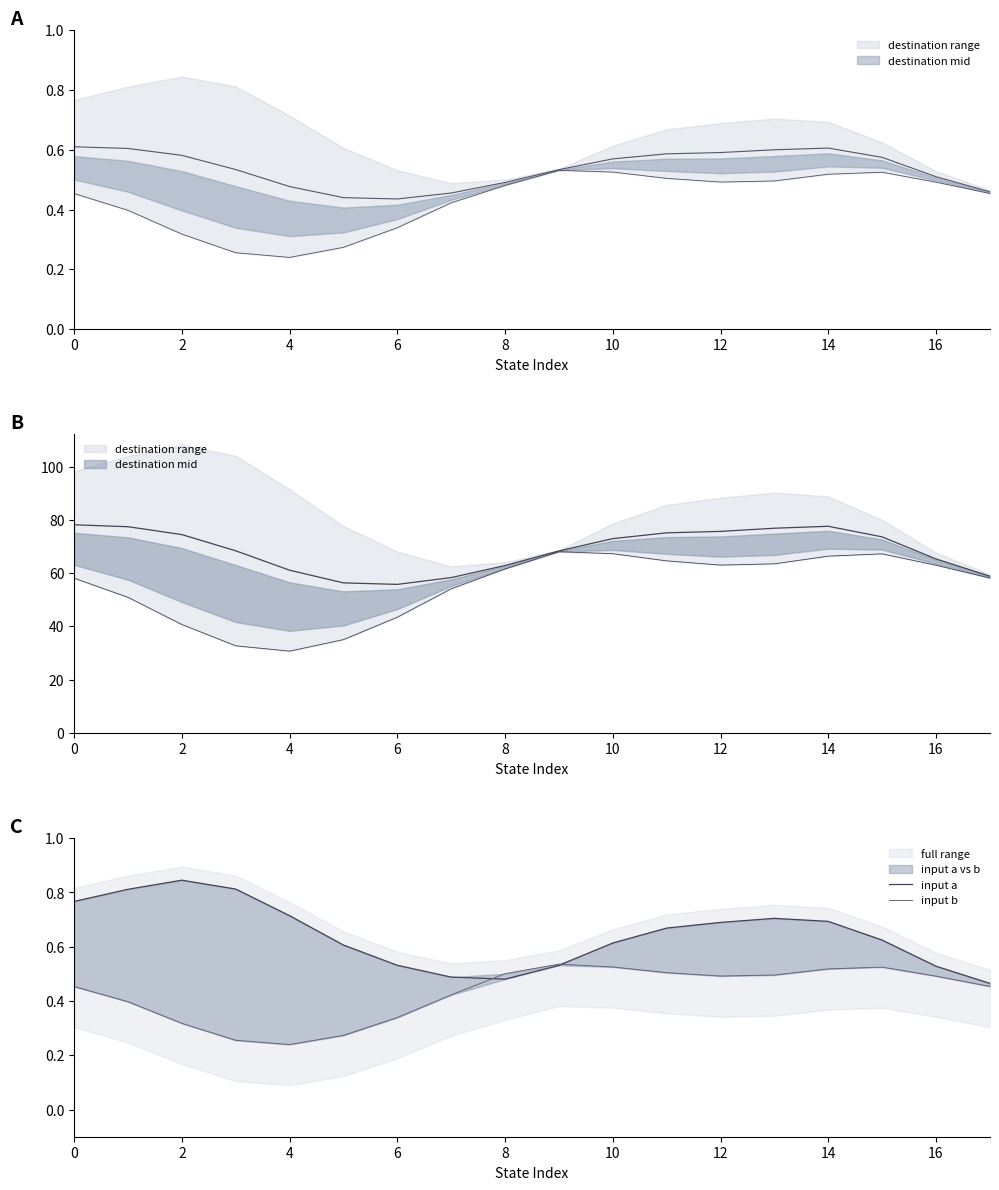

Reading left to right, transcribe all the data shown in this chart.

input a: 0.8	0.8	0.8	0.8	0.7	0.6	0.5	0.5	0.5	0.5	0.6	0.7	0.7	0.7	0.7	0.6	0.5	0.5
input b: 0.5	0.4	0.3	0.3	0.2	0.3	0.3	0.4	0.5	0.5	0.5	0.5	0.5	0.5	0.5	0.5	0.5	0.5